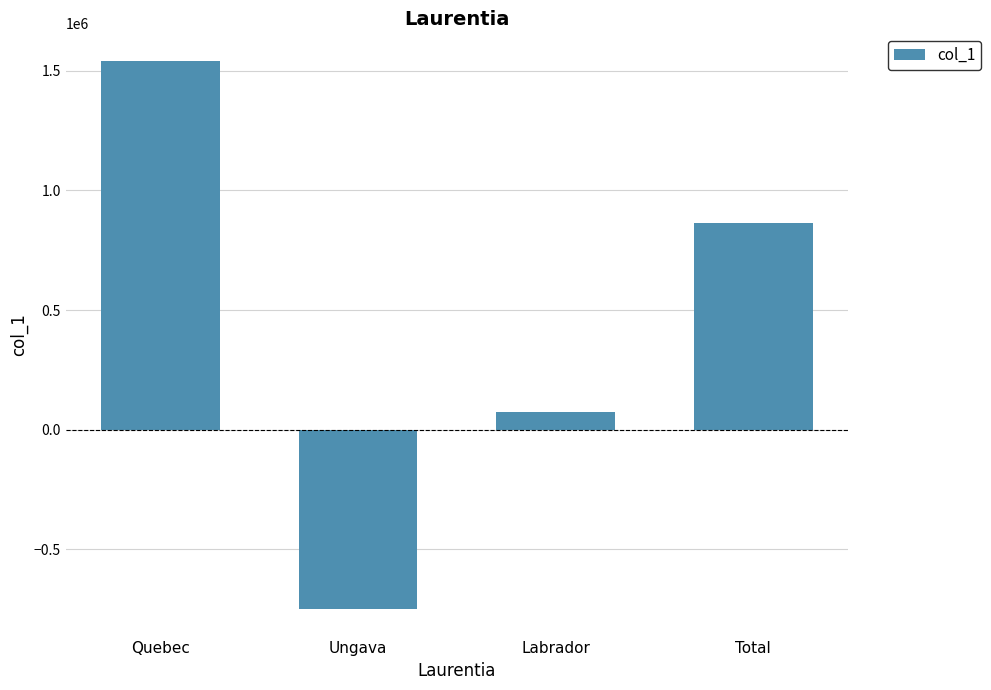

What is the average value?

432819.3